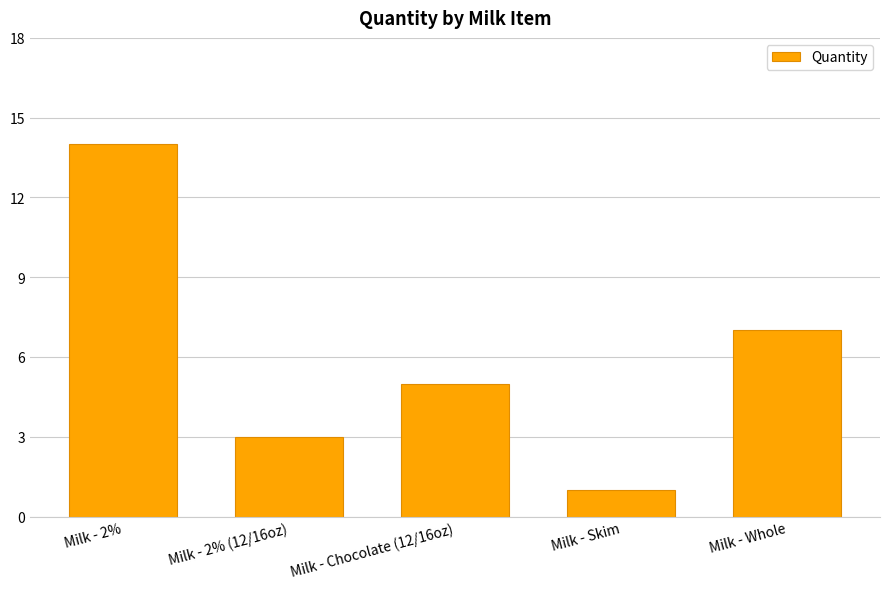

How many values are below 5?

2